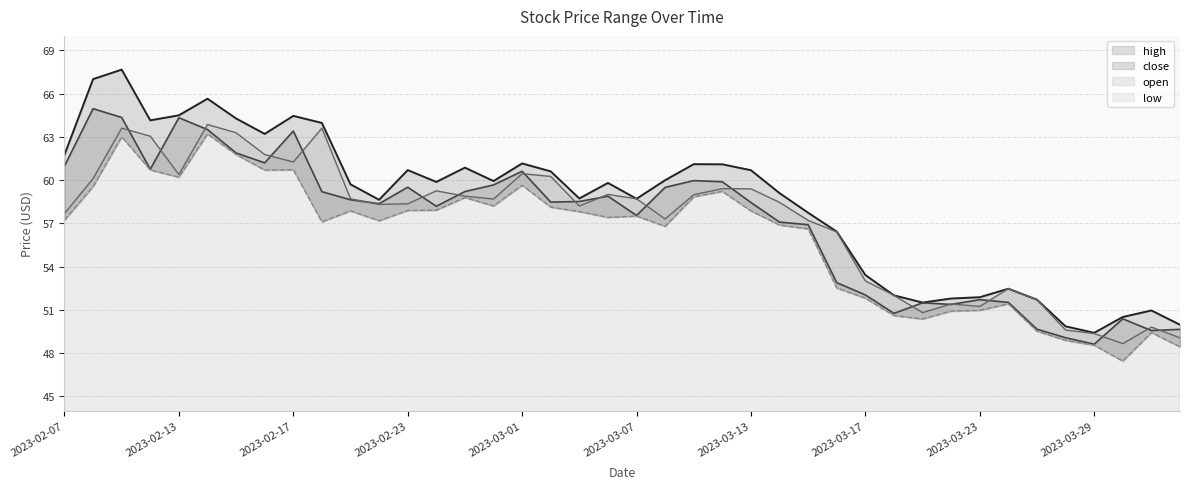

How many intersections are there between close and open?

20